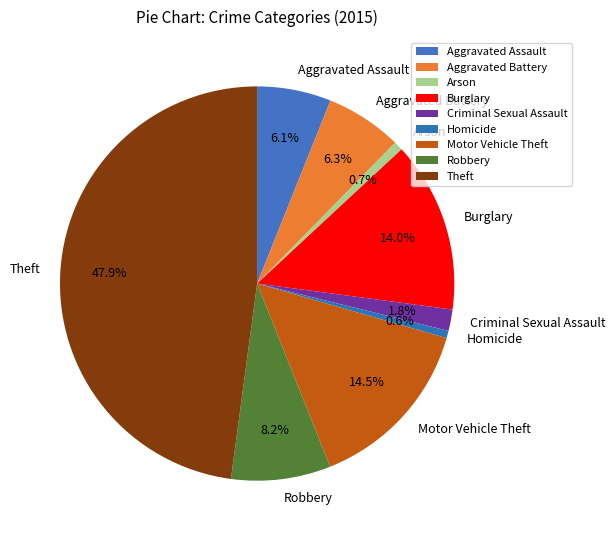

Does Motor Vehicle Theft represent more than half of the total?

No